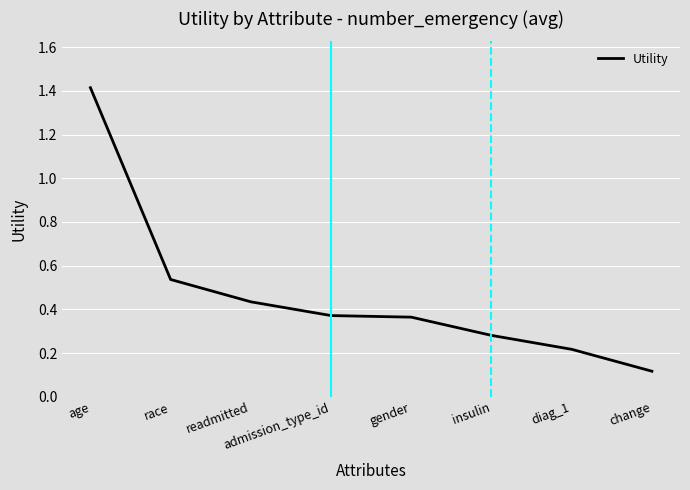

What position from the left is change?

8